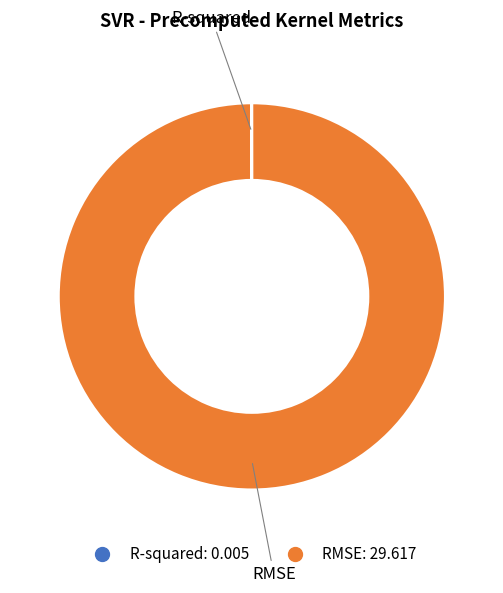

What is the largest slice in the pie chart?

RMSE